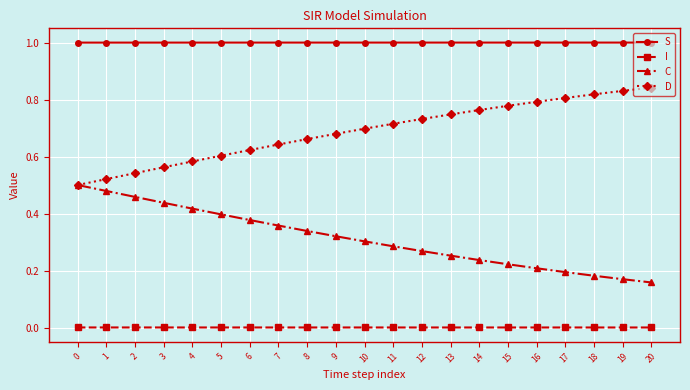

The value of C at 12 is 0.4. True or false?

False